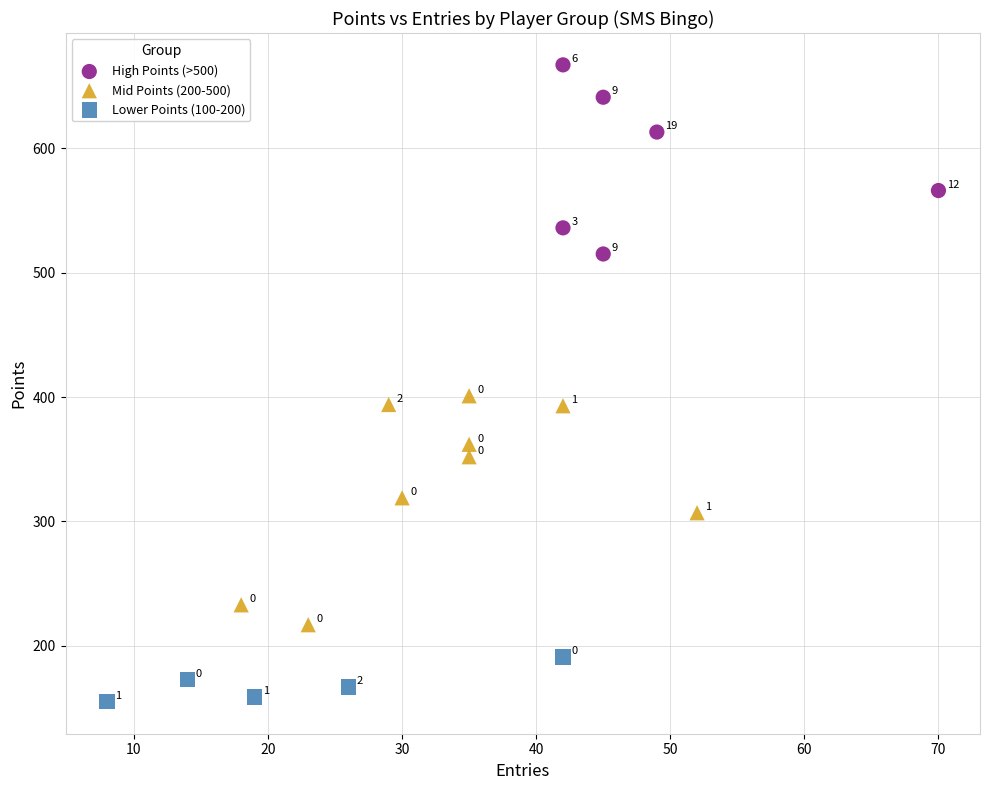

Which series contains the highest Y value?

High Points (>500)